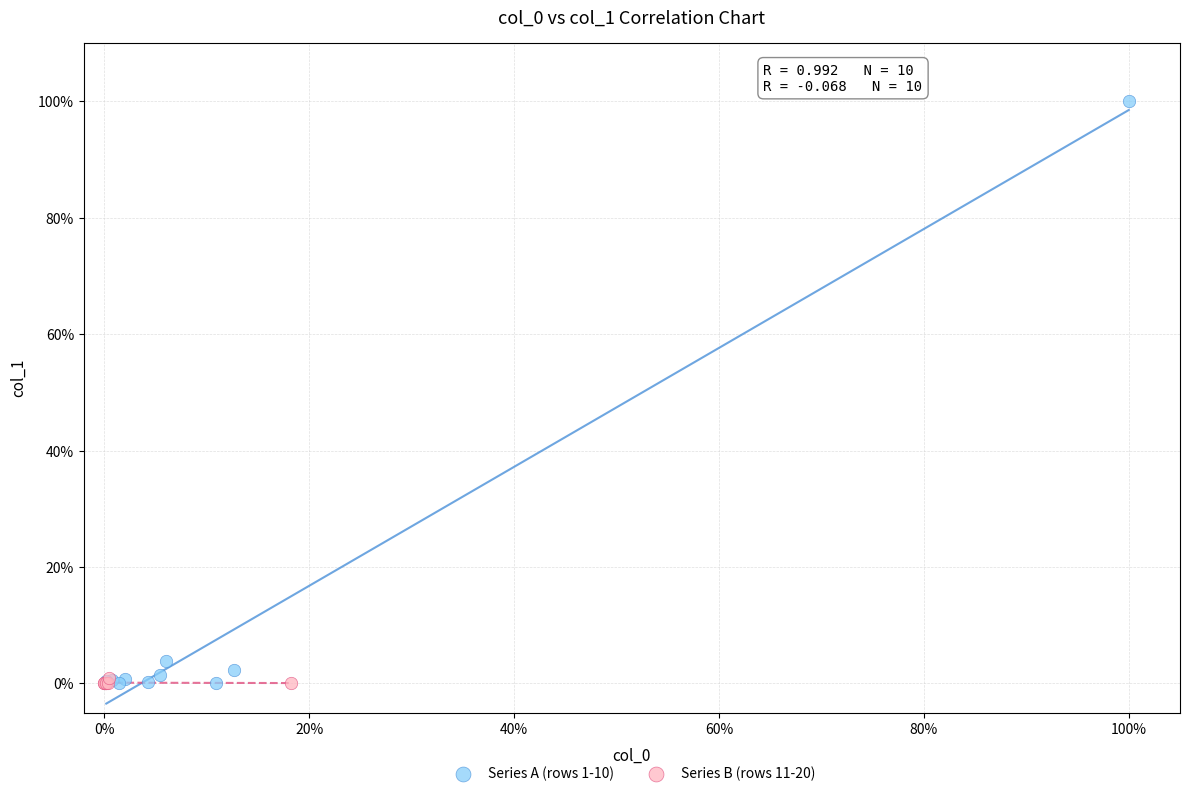

What are all the series names shown in the legend?

Series A (rows 1-10), Series B (rows 11-20)